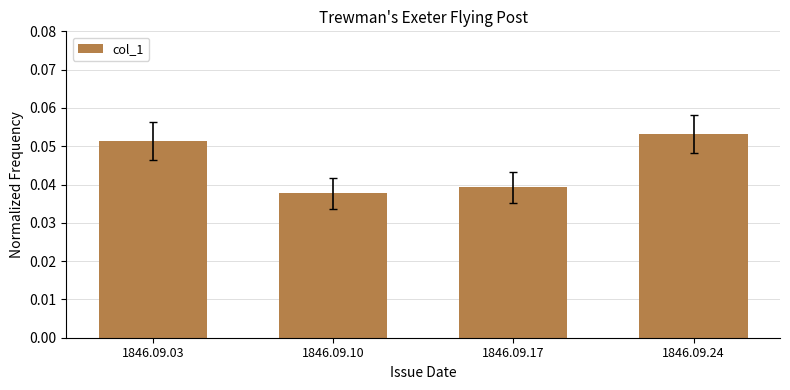

List the labels in order of value, largest first.

1846.09.24, 1846.09.03, 1846.09.17, 1846.09.10